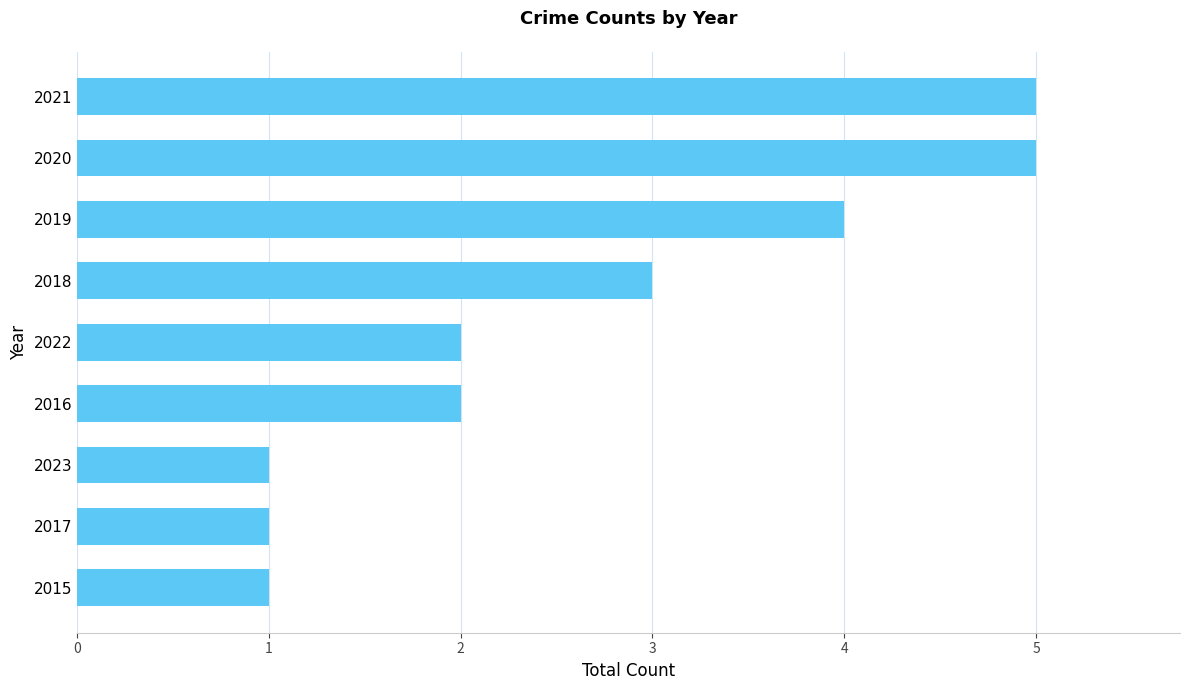

Which has a higher value, 2019 or 2016?

2019